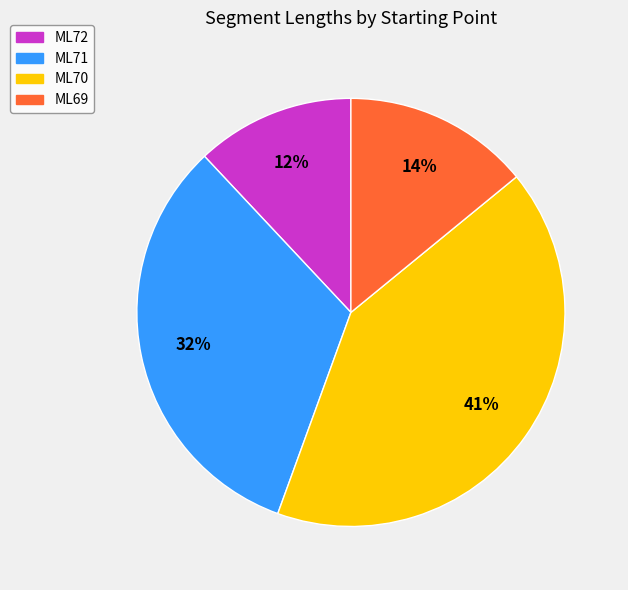

Does any single category account for the majority?

No